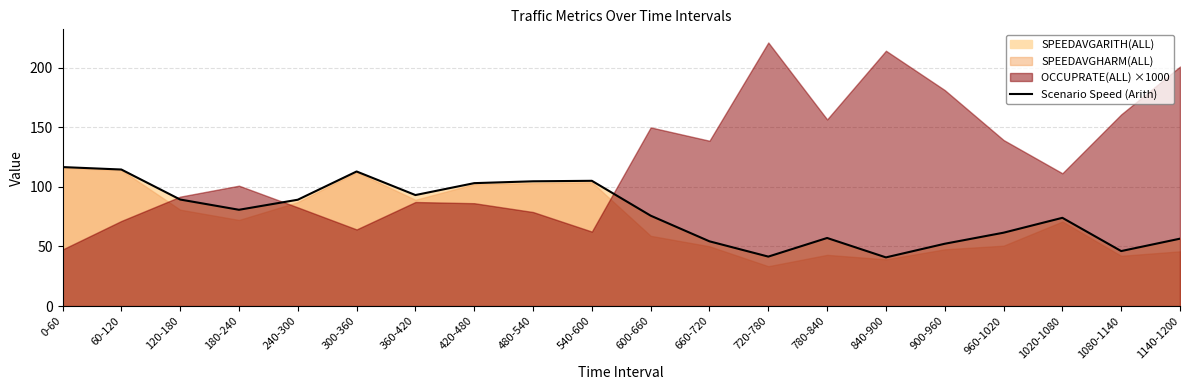

How many lines are shown in the chart?

1